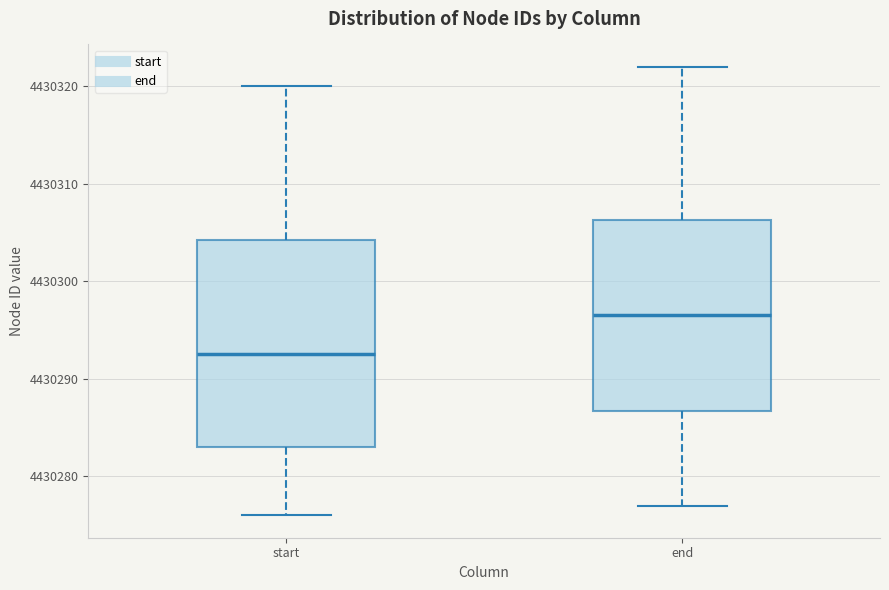

Where does the lower whisker of the box for end end on the y-axis? The values are not printed on the chart, so give them approximately, as read against the axis.

4430277